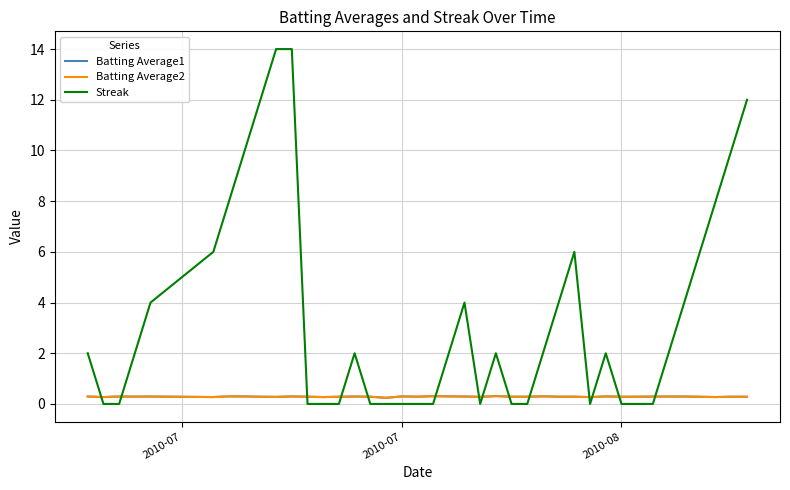

Which series has the largest total across all categories?

Streak